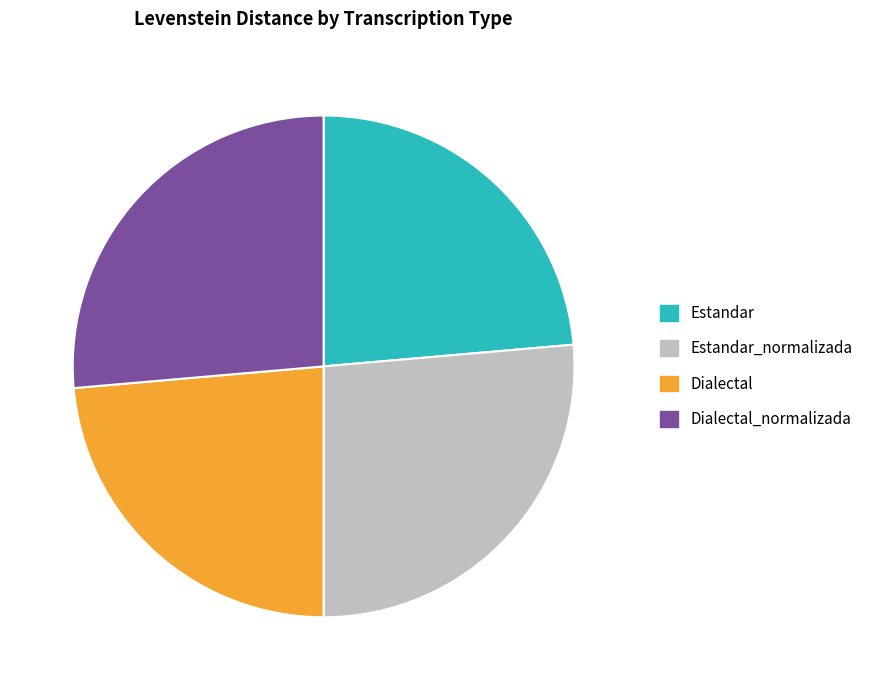

Is there a majority slice in this chart?

No